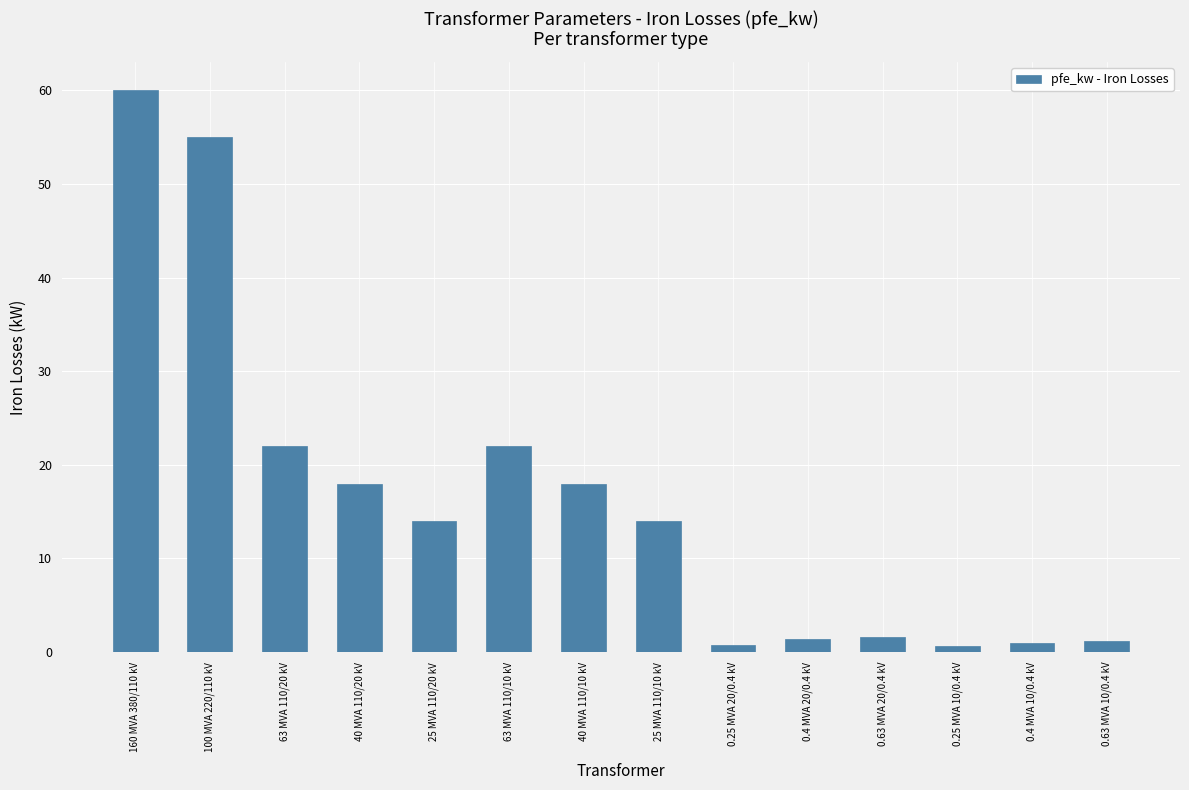

What is the label of the 7th bar from the left?

40 MVA 110/10 kV